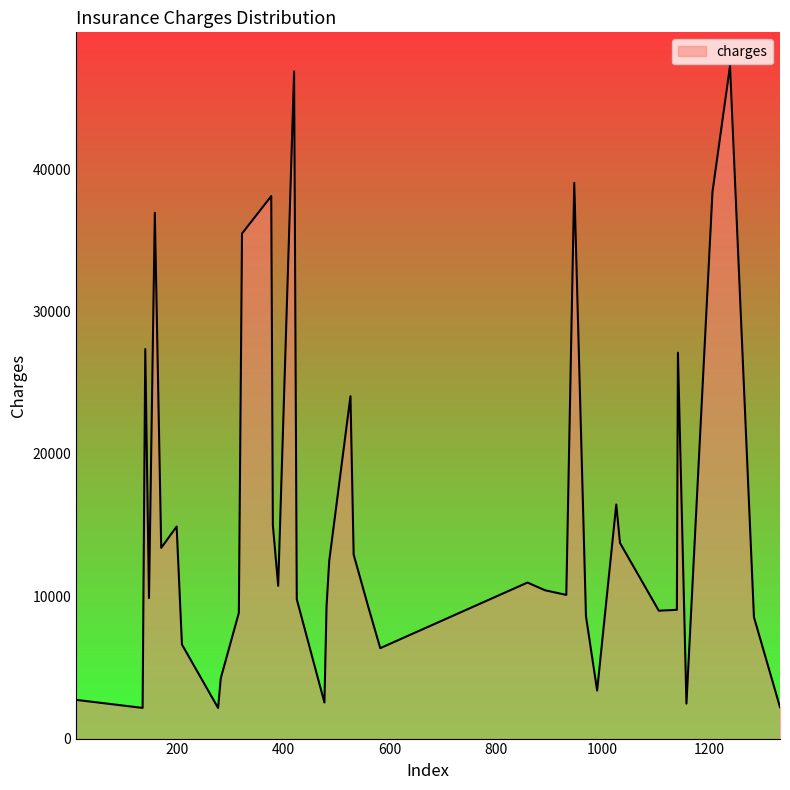

What is the difference between the maximum and minimum values?

45119.4